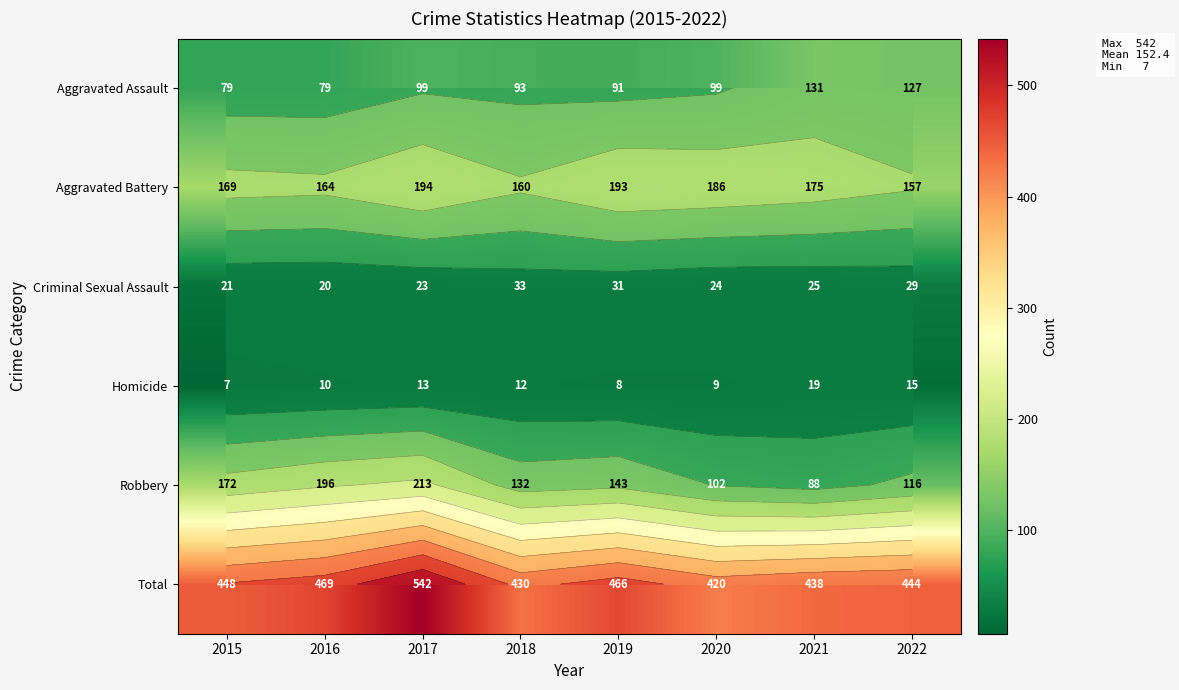

Is it true that Robbery equals 196 at 2016?

True